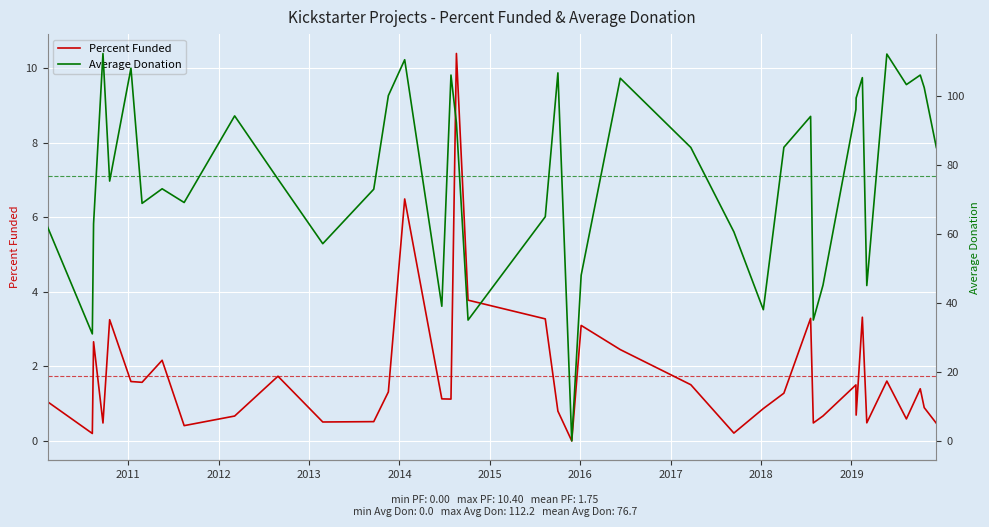

The value of Percent Funded at 2019 is 1.0. True or false?

False